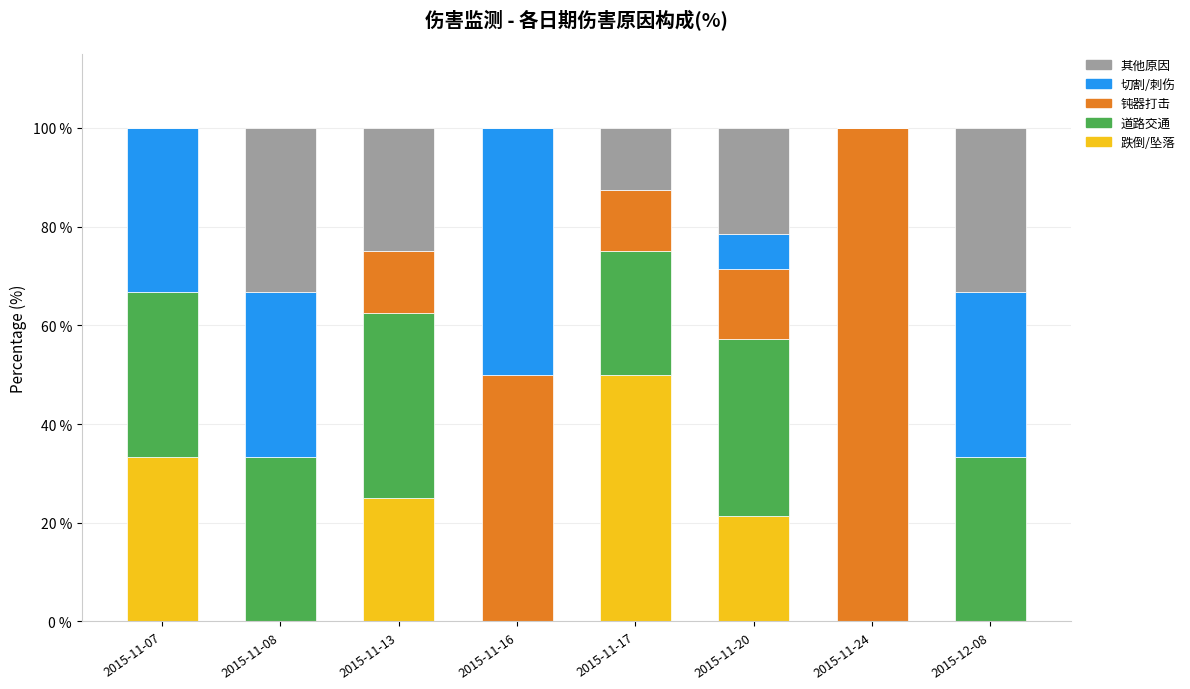

What is the total value across all series at 2015-11-13?

100.0